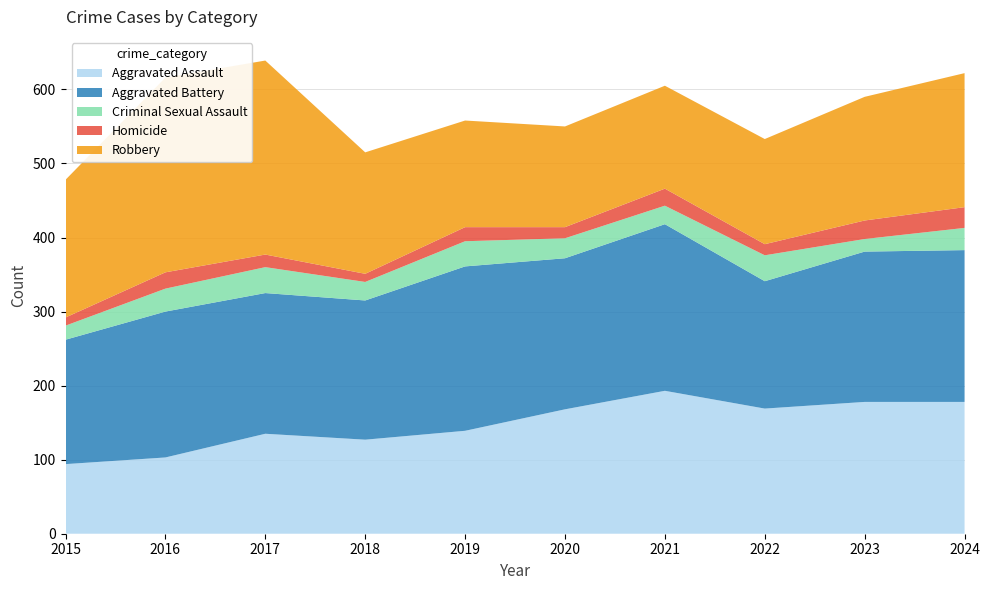

What is the value of the Aggravated Assault point at the 5th from the left?

69.5